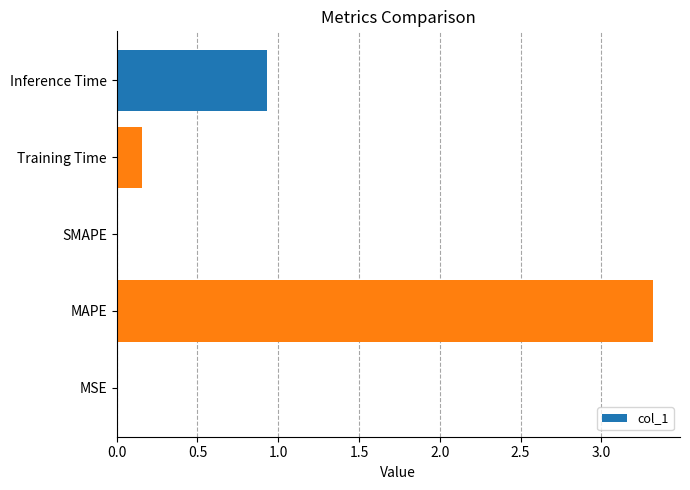

What is the maximum value shown in the chart?

3.3